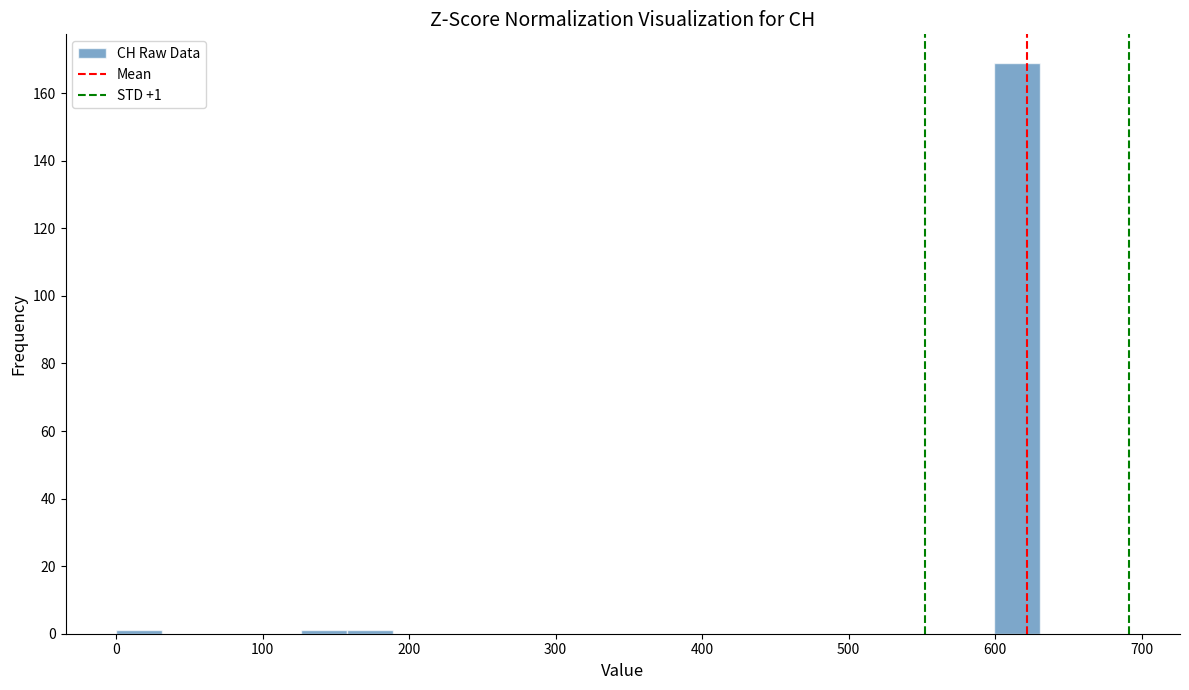

Around what value on the x-axis is the tallest bar? Give the approximate position of its centre, as read against the axis.

620